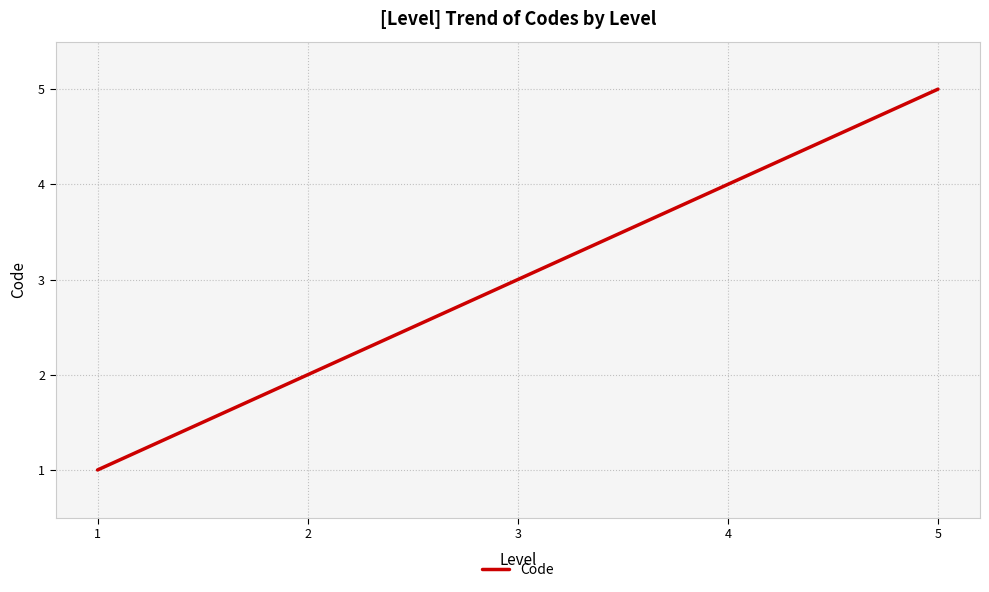

Does the chart display data point markers on the line(s)?

No